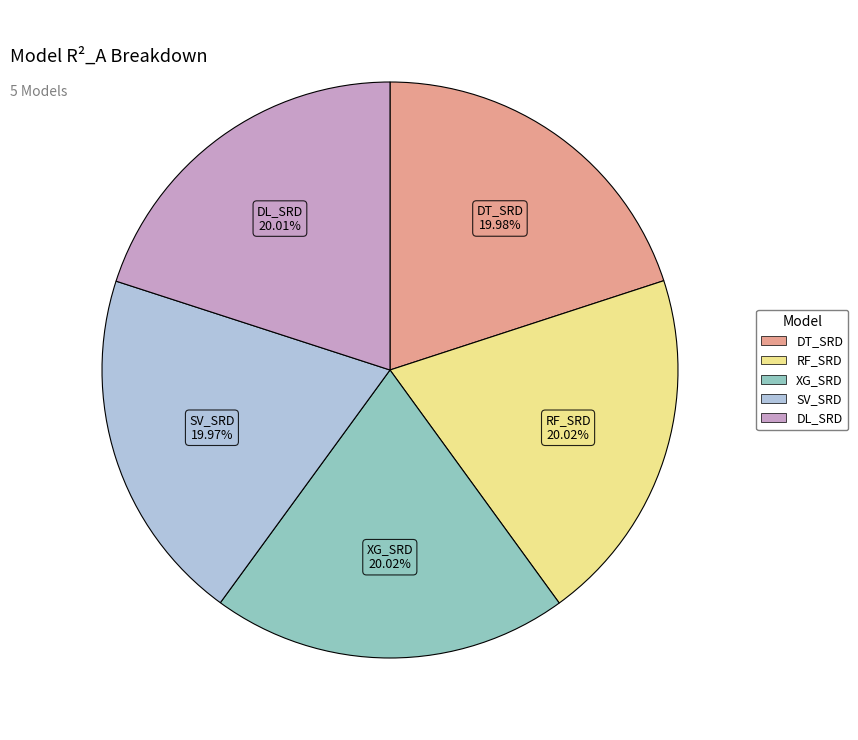

Does DL_SRD account for over 50% of the chart?

No